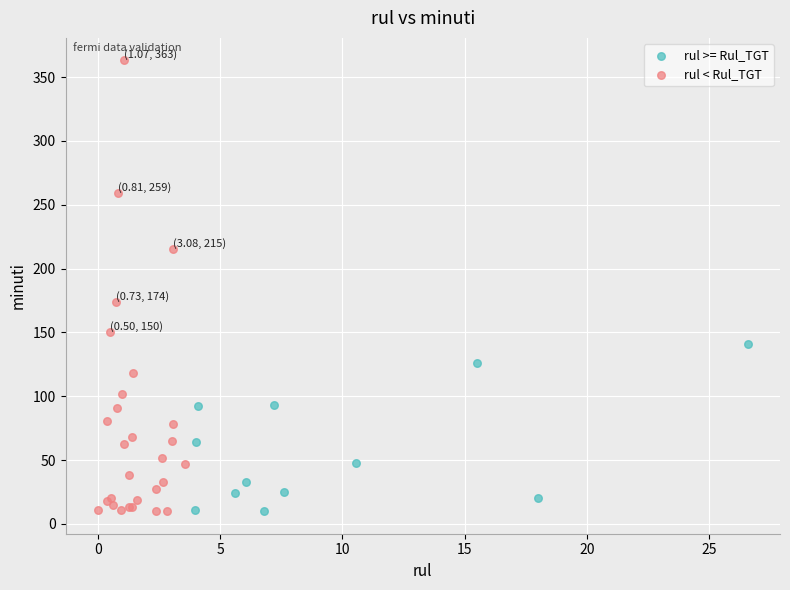

Which series reaches the maximum Y coordinate?

rul < Rul_TGT